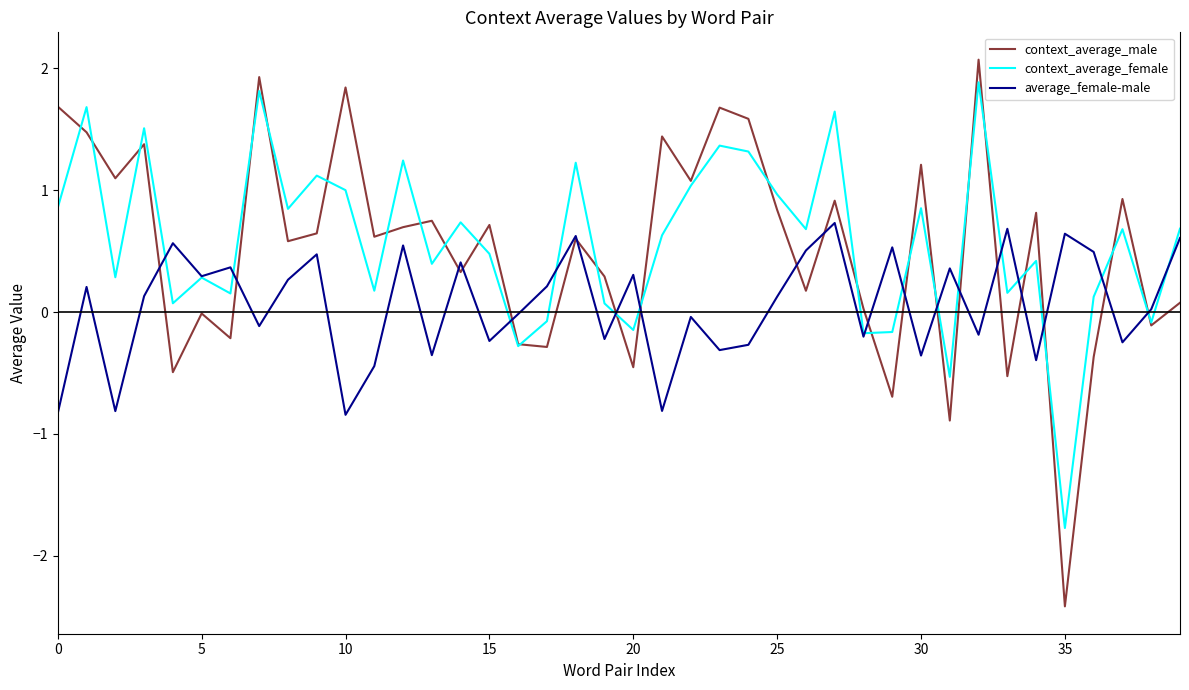

Which series has the largest range (max minus min)?

context_average_male